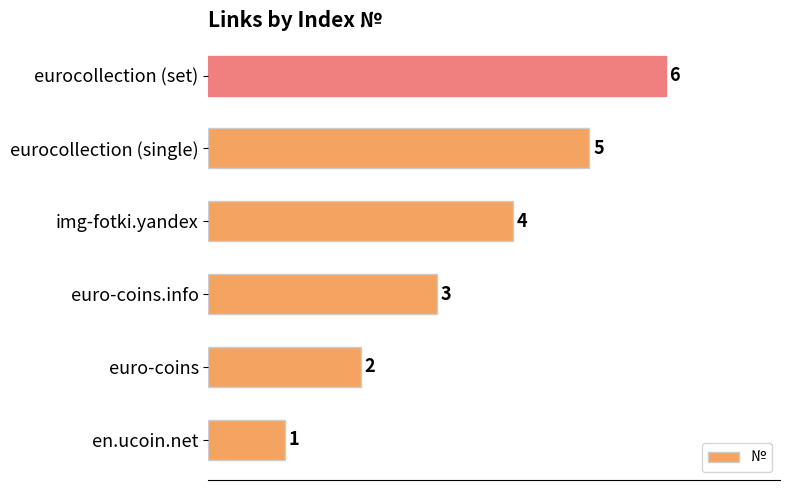

What is the difference between the maximum and minimum values?

5